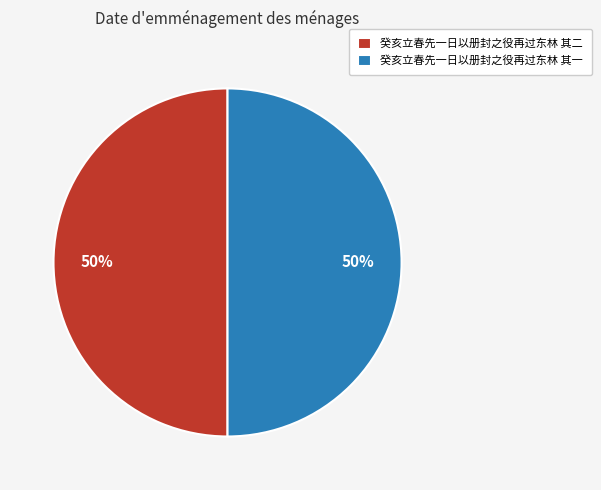

Approximately how many times larger is the value at 癸亥立春先一日以册封之役再过东林 其一 compared to 癸亥立春先一日以册封之役再过东林 其二?

1.0